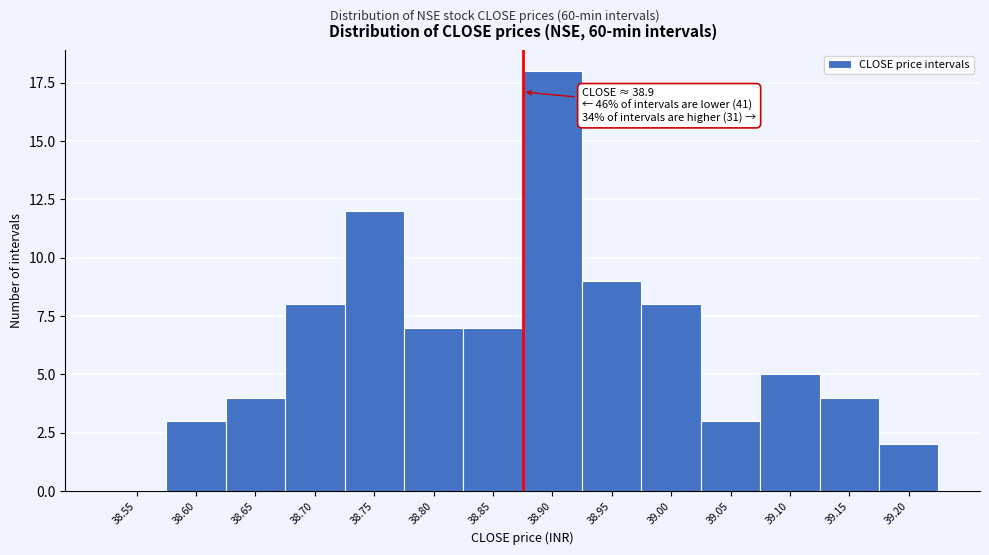

Reading right to left, transcribe all the data shown in this chart.

39.20=2	39.15=4	39.10=5	39.05=3	39.00=8	38.95=9	38.90=18	38.85=7	38.80=7	38.75=12	38.70=8	38.65=4	38.60=3	38.55=0